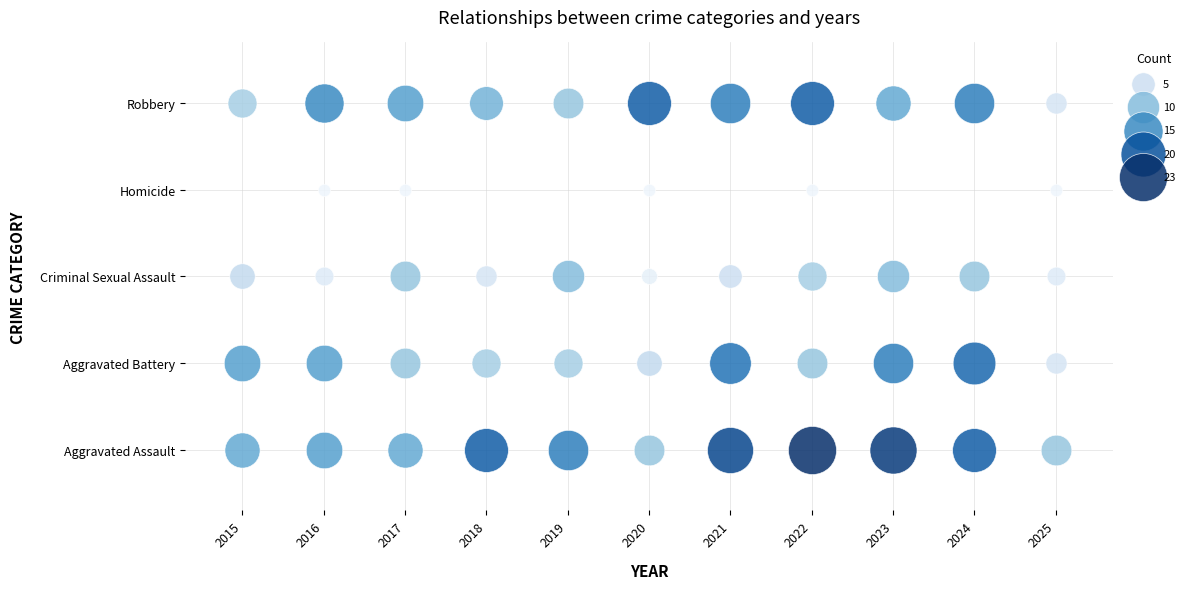

What is the total value across all series at 2022?

10